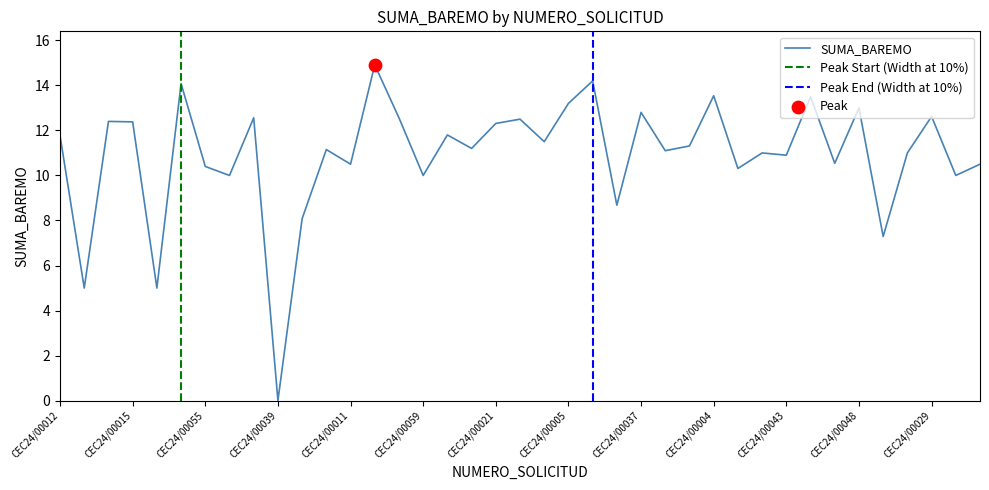

What is the ratio of the value at CEC24/00015 to the value at CEC24/00030?

1.2